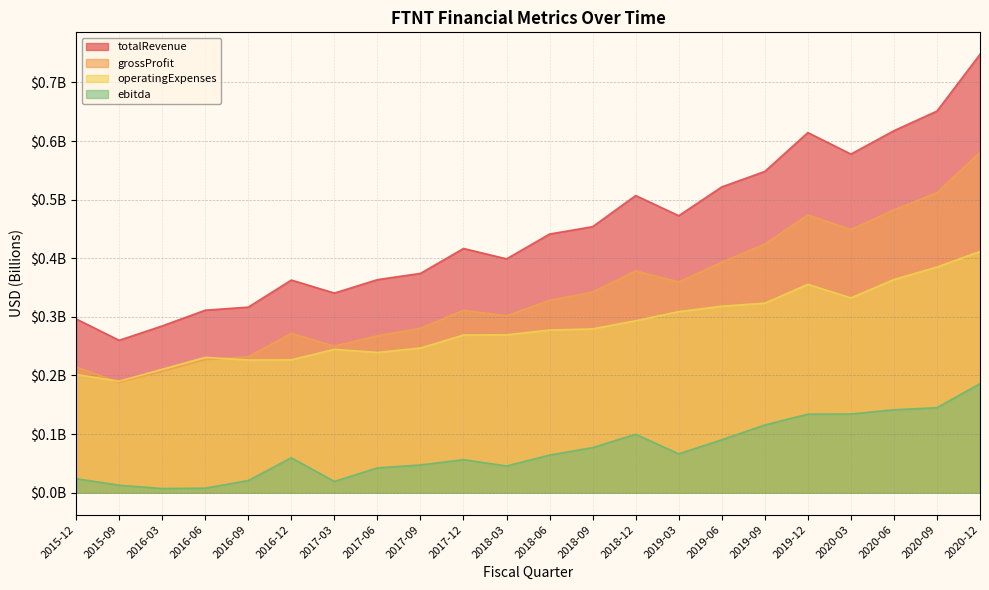

At which label is ebitda closest to 0?

2016-03